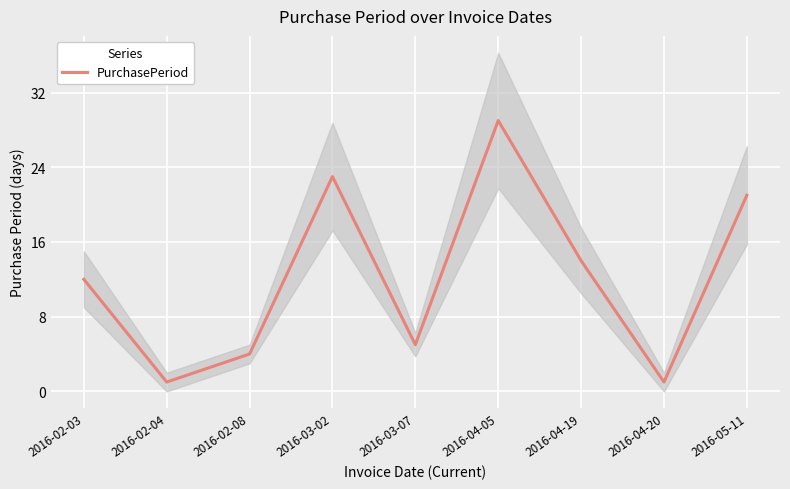

Where does the data first go above 12?

2016-03-02